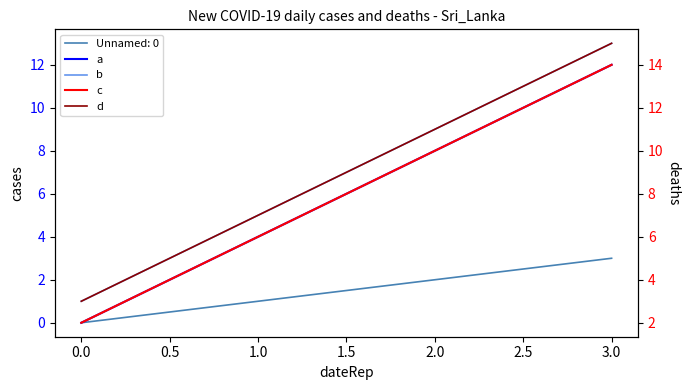

What is the greatest value displayed?

15